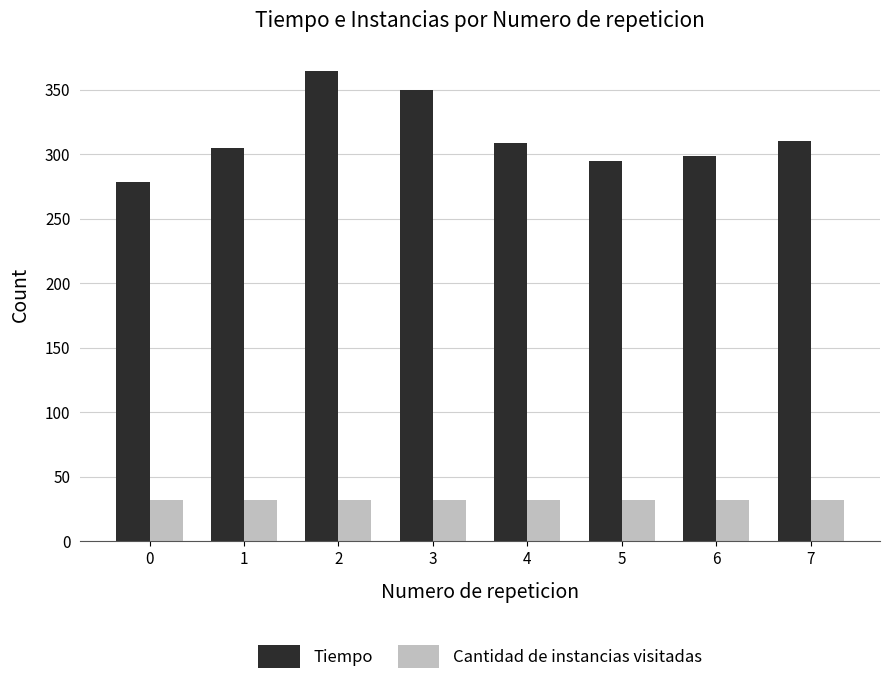

What is the difference between the highest and lowest values at 7?

278.2